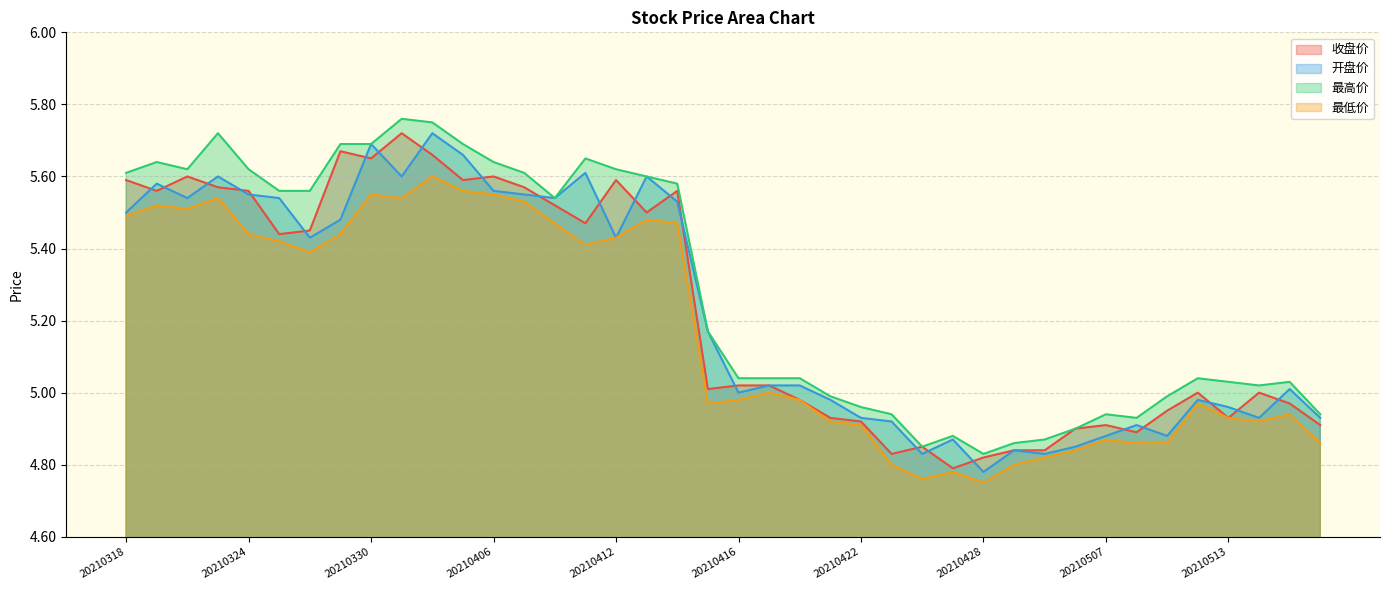

How many series are shown in this chart?

4